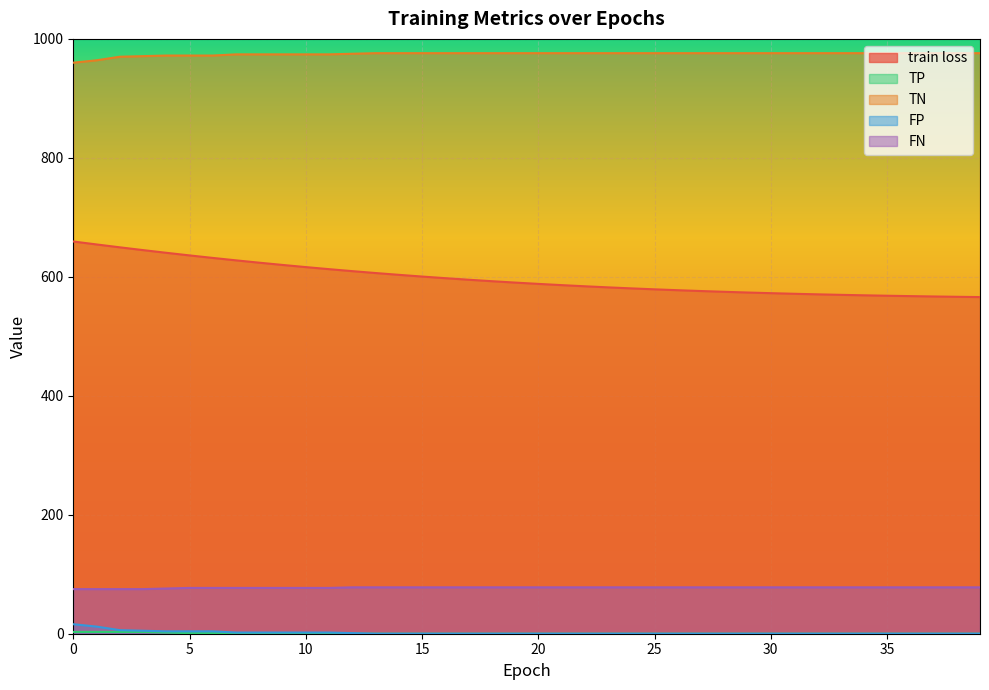

Which series has the largest total across all categories?

TN